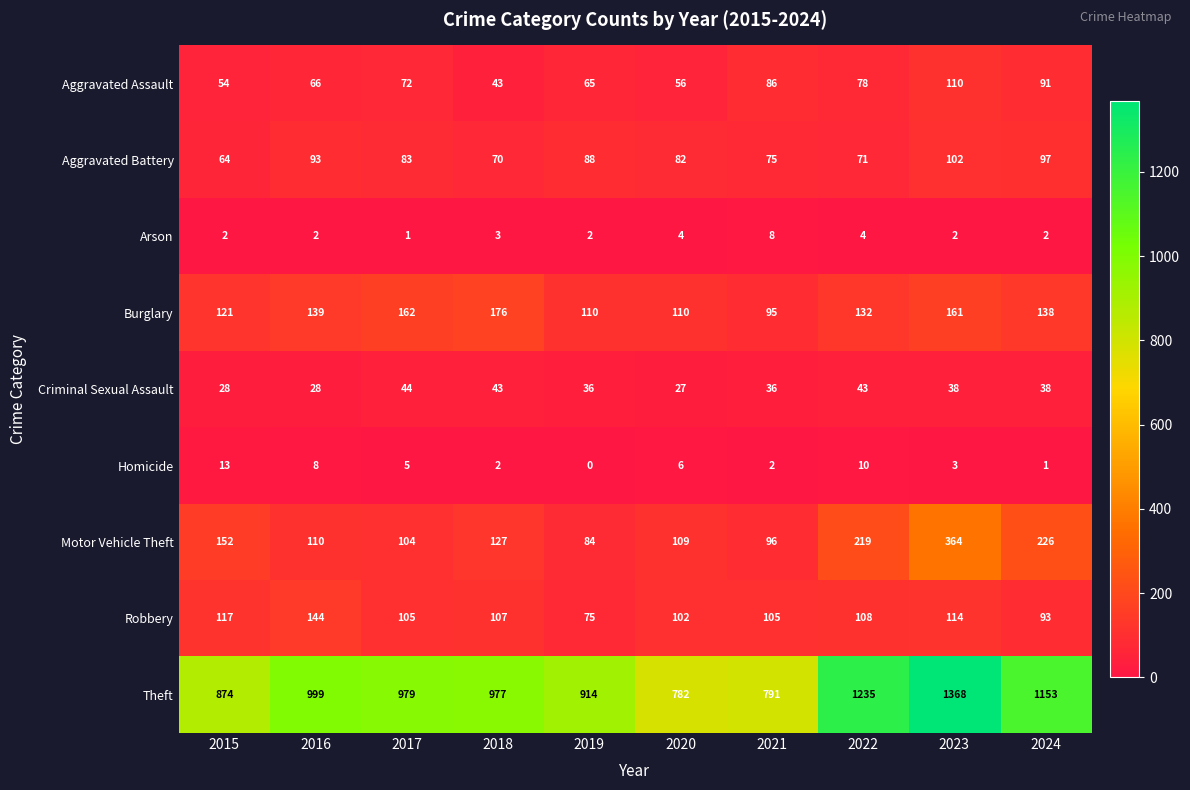

Which series changed the most between 2015 and 2024?

Theft